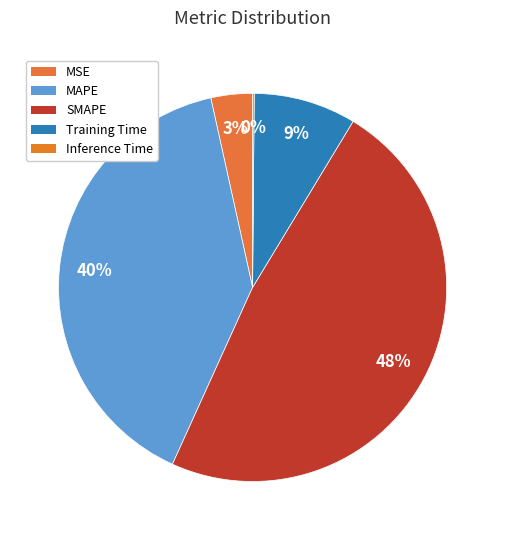

Is MAPE the majority of the pie?

No